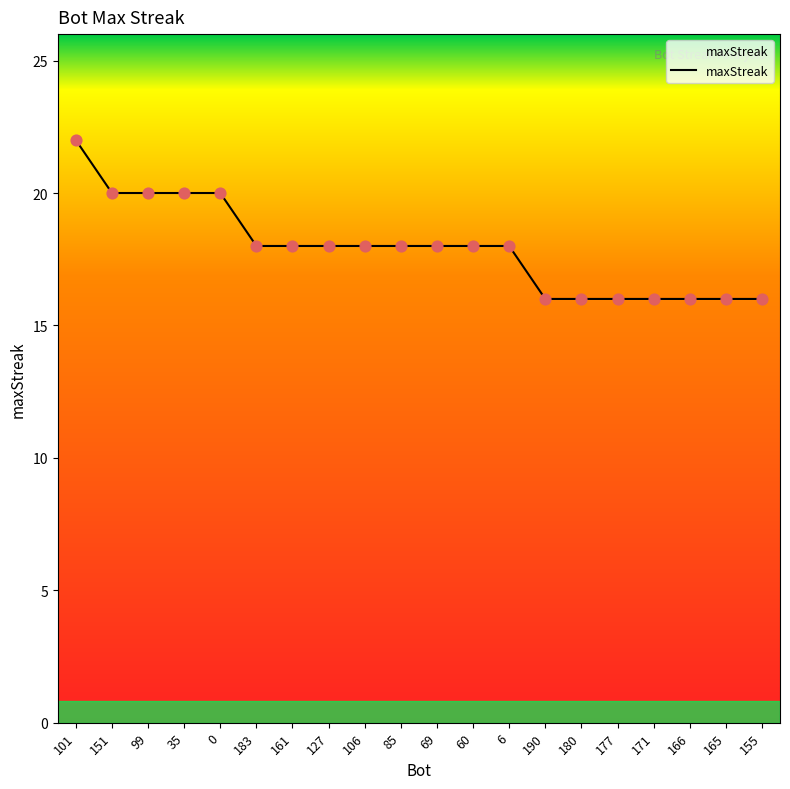

Which has a higher value, 106 or 190?

106